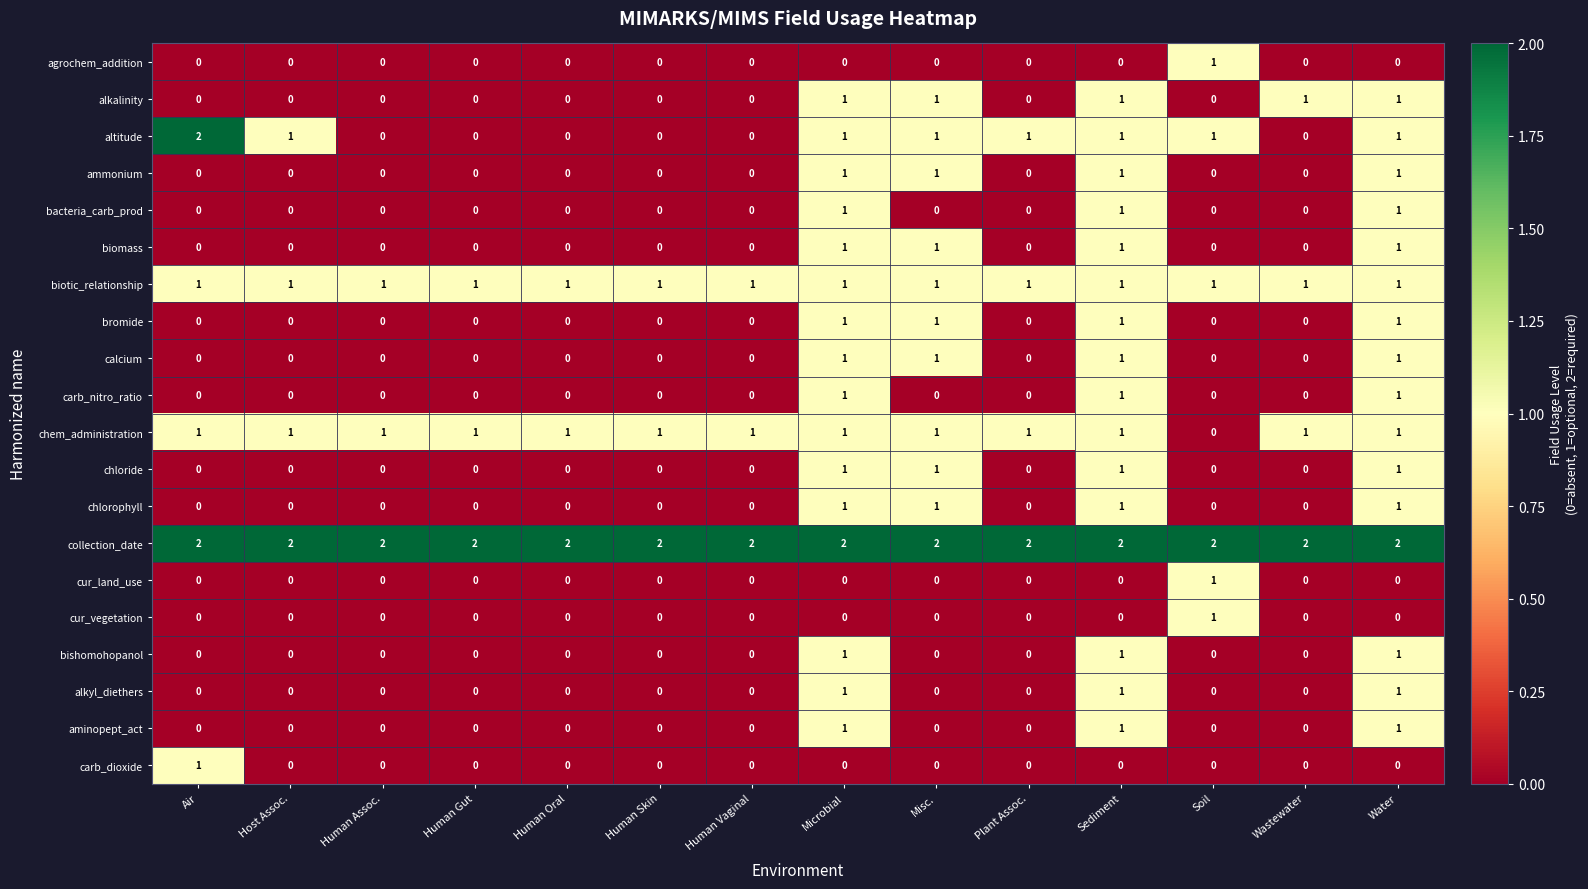

True or false: alkalinity has a value of 1 at Misc..

True